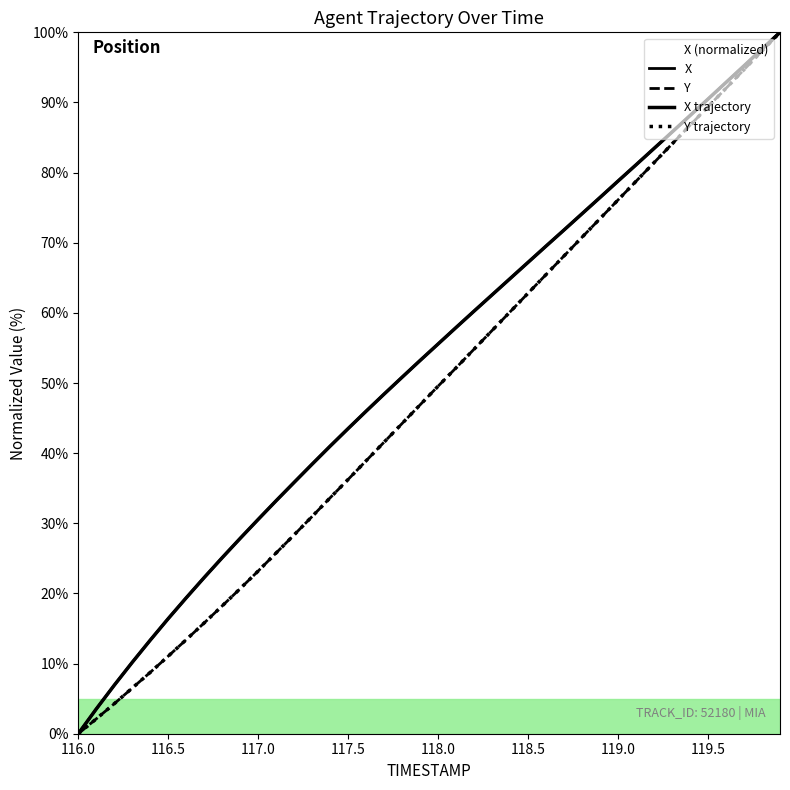

Is the value of X at 118.0 greater than the value of X trajectory at 19?

No